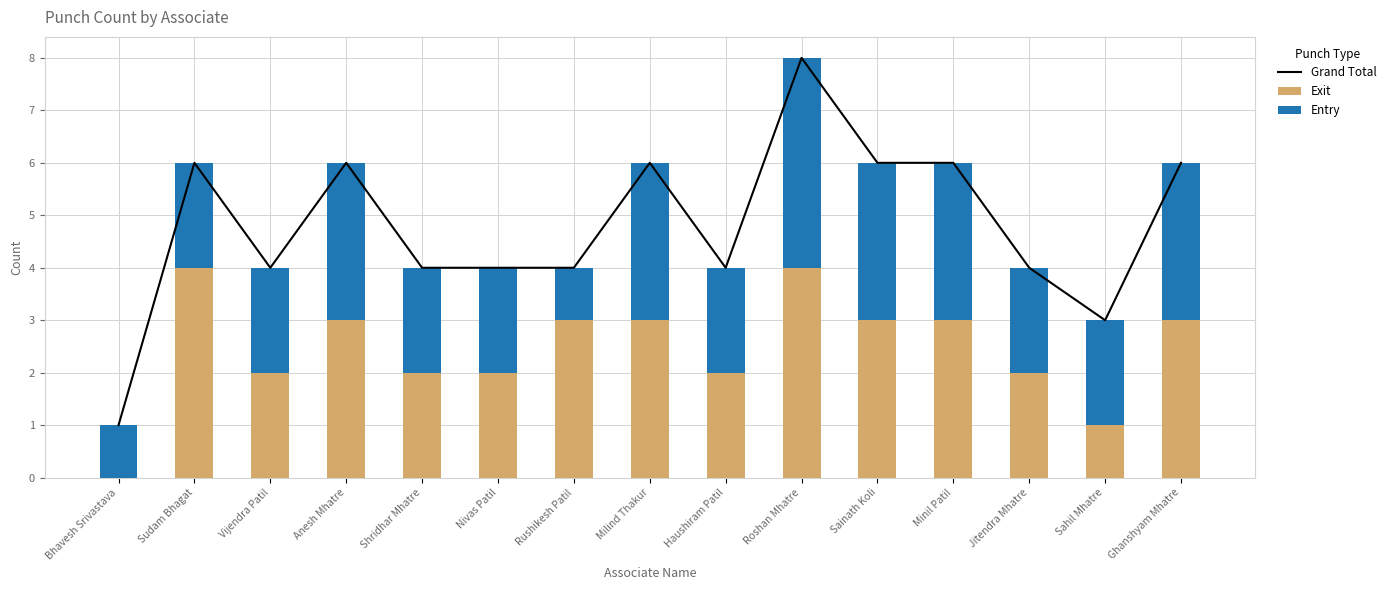

Reading left to right, list all the values displayed in this chart.

Grand Total: 1	6	4	6	4	4	4	6	4	8	6	6	4	3	6
Exit: 0	4	2	3	2	2	3	3	2	4	3	3	2	1	3
Entry: 1	2	2	3	2	2	1	3	2	4	3	3	2	2	3